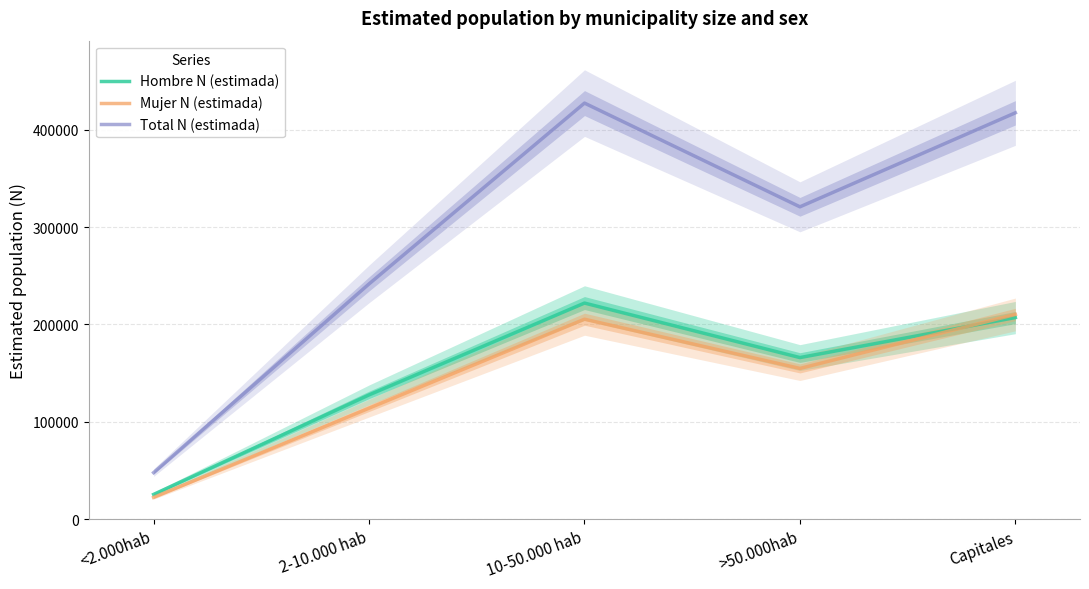

At which category is the sum across all series the highest?

10-50.000 hab